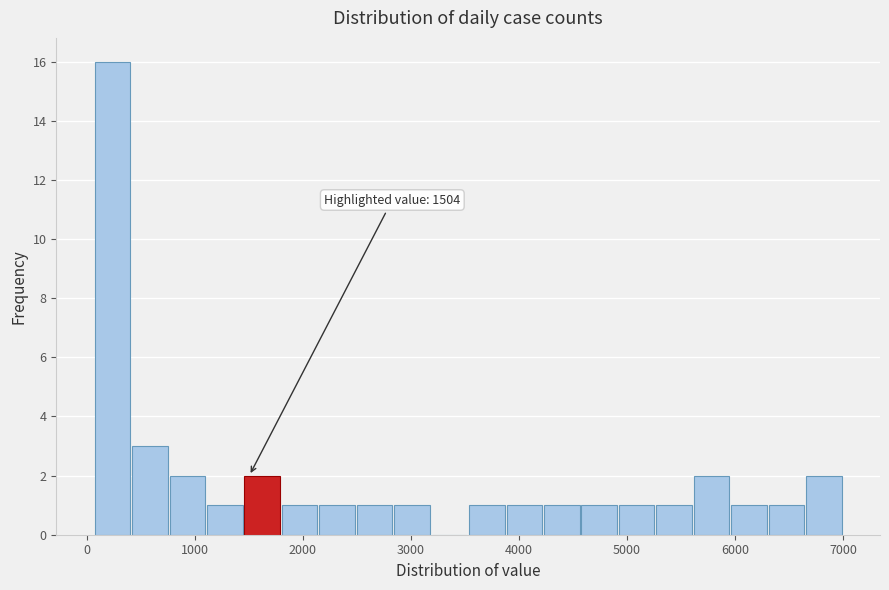

Around what value on the x-axis is the tallest bar? Give the approximate position of its centre, as read against the axis.

200